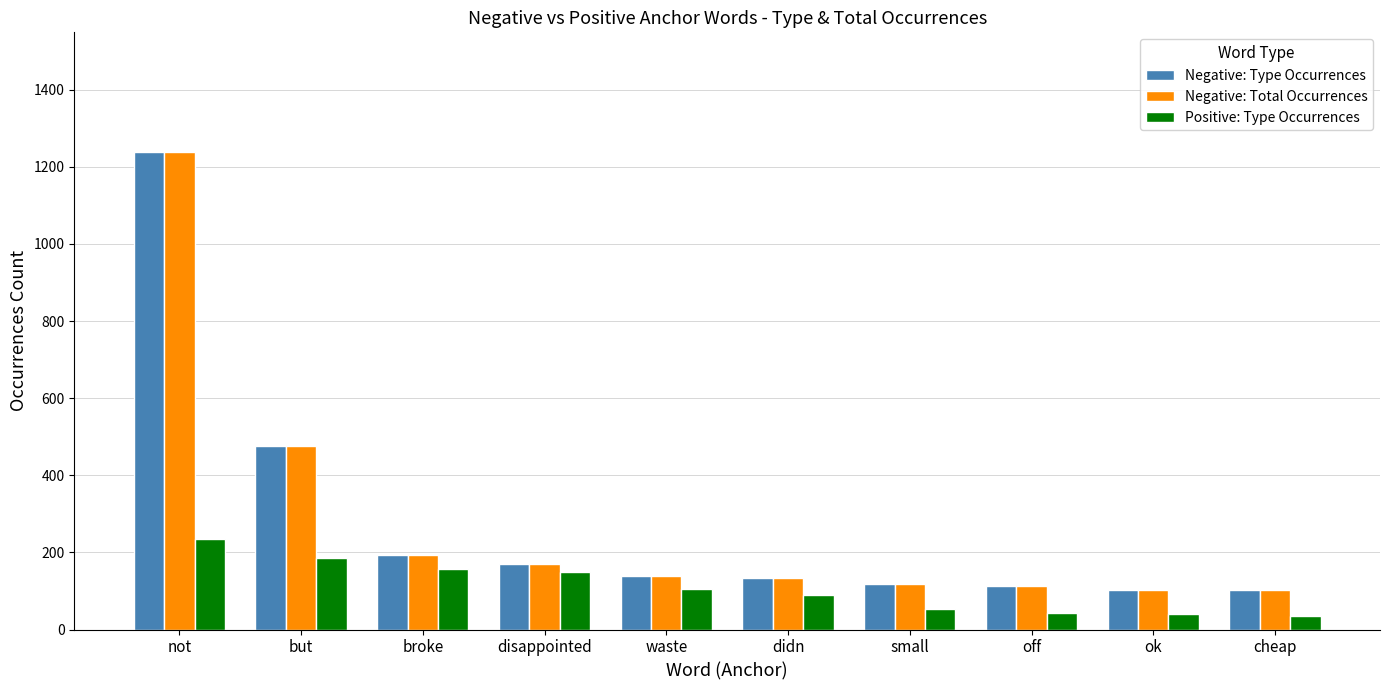

True or false: Negative: Type Occurrences has a value of 102 at ok.

True